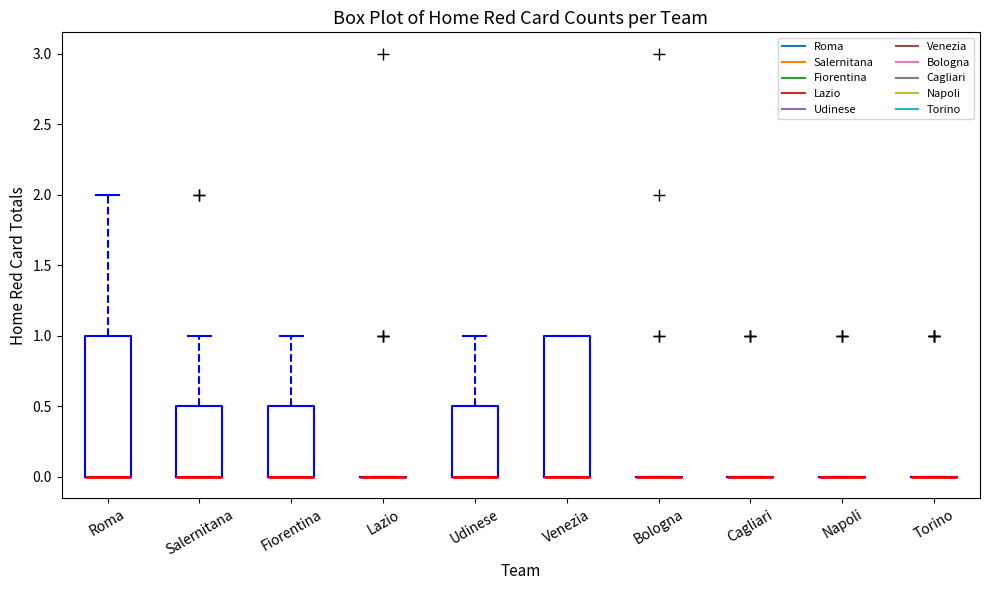

Where is the upper edge of the box for Udinese on the y-axis? The values are not printed on the chart, so give them approximately, as read against the axis.

0.5